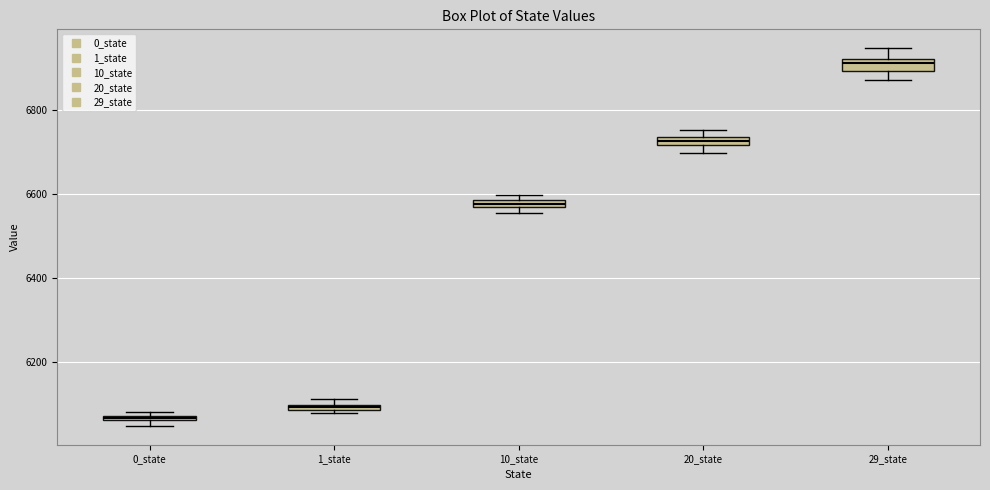

Which box has the lowest median line?

0_state